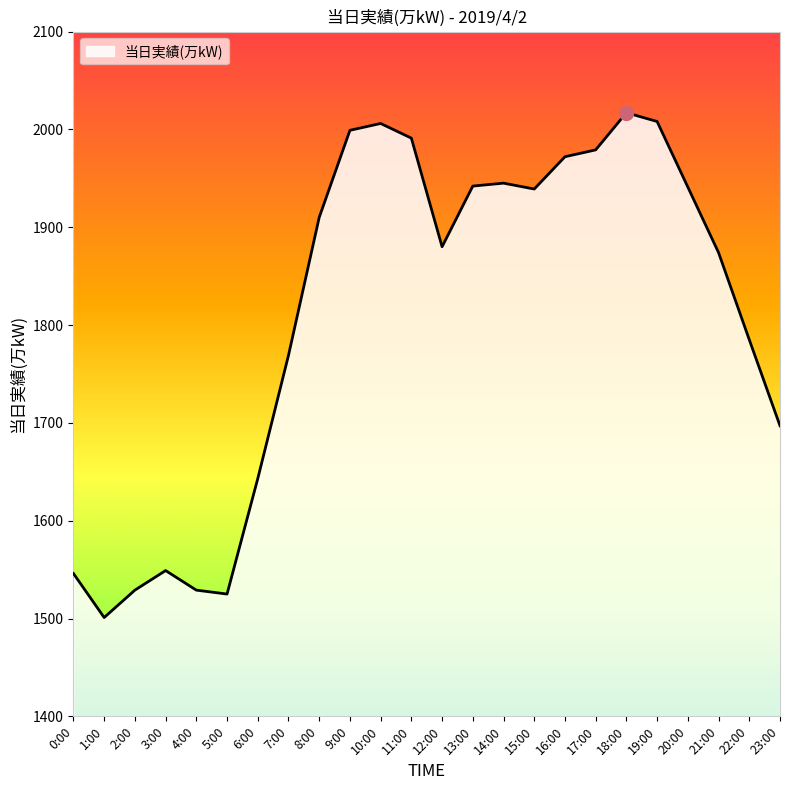

What is the average value?

1812